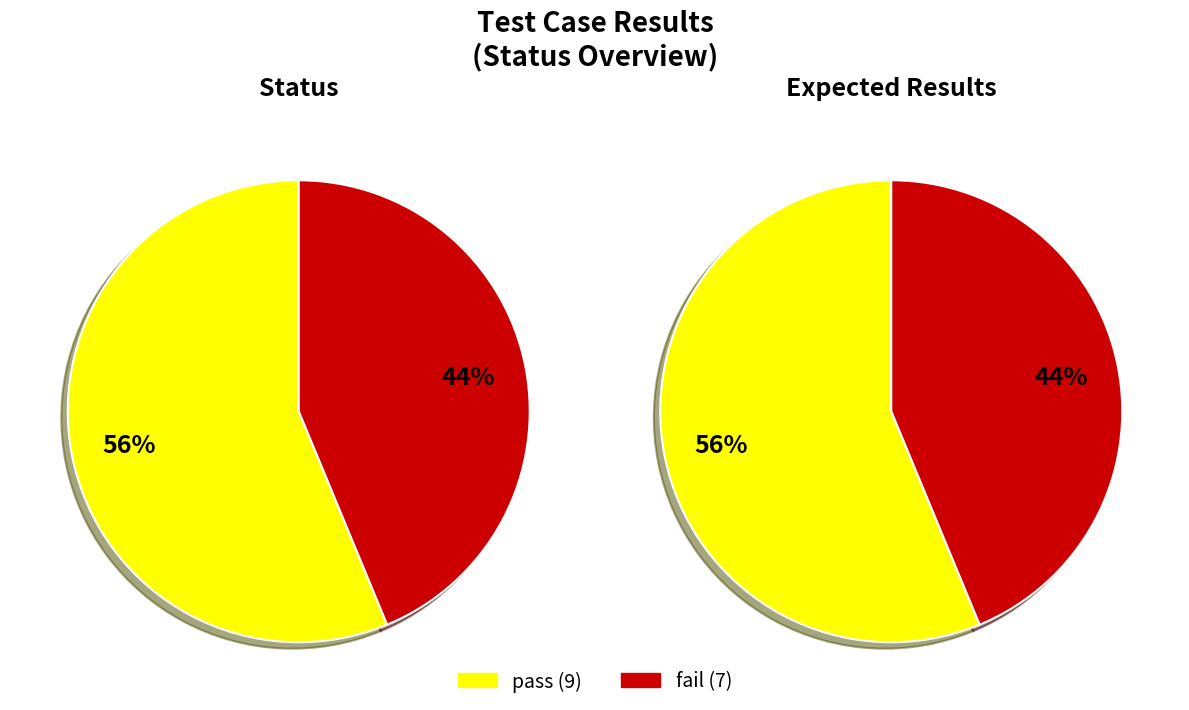

How many segments does this pie chart have?

2